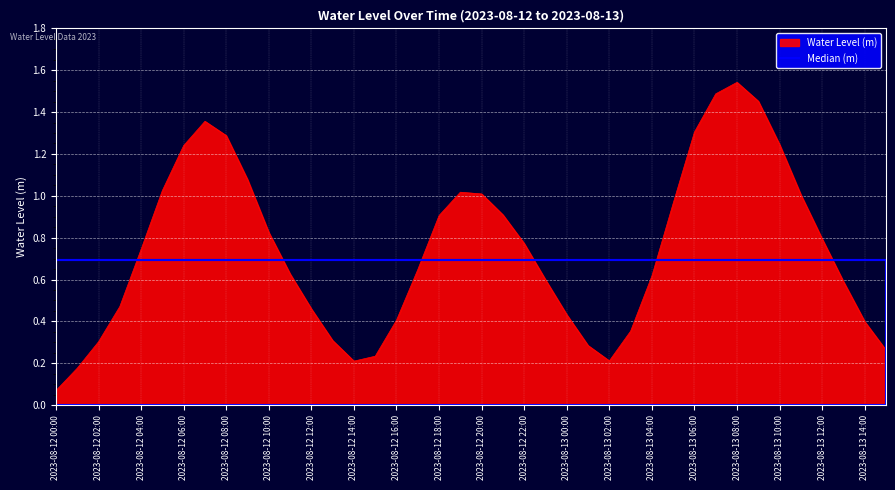

True or false: the data shows 0.1 at 2023-08-13 03:00.

False